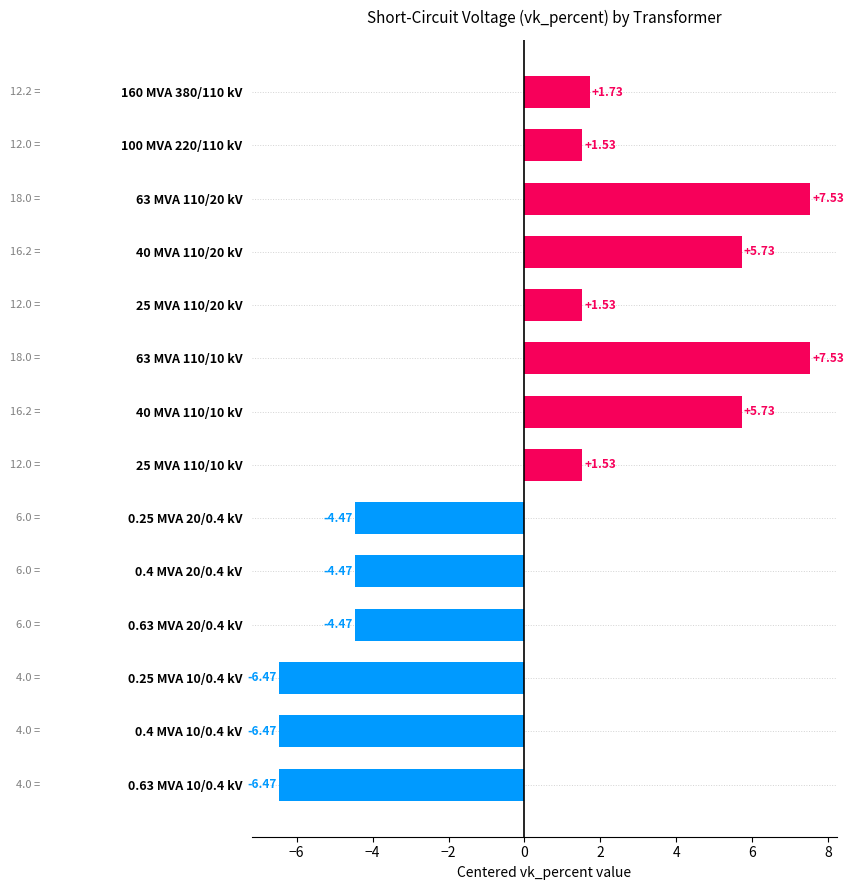

Does the chart contain stacked bars?

No